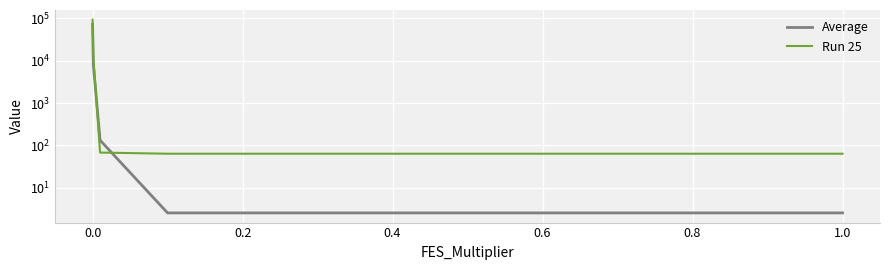

True or false: Run 25 has a value of 98.4 at 0.2.

False